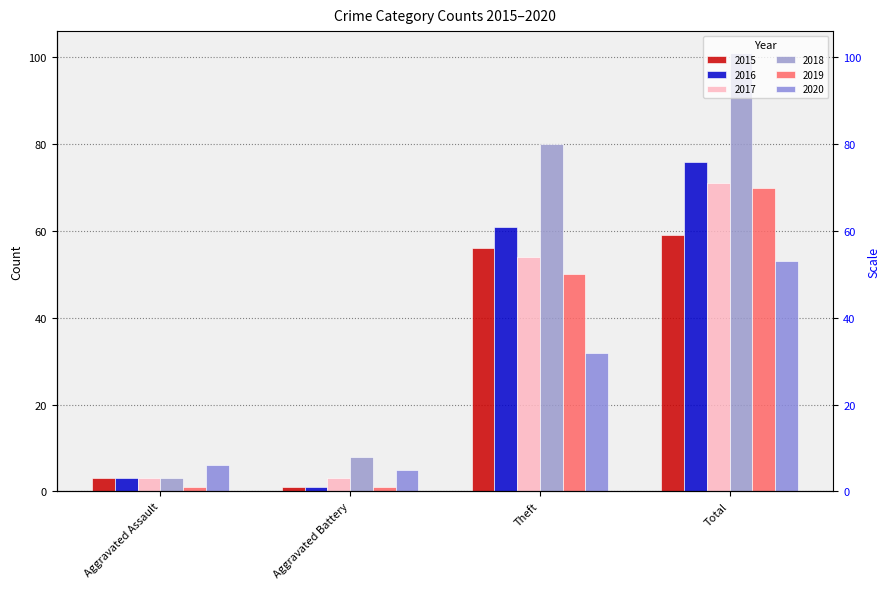

Which series has the largest total across all categories?

2018